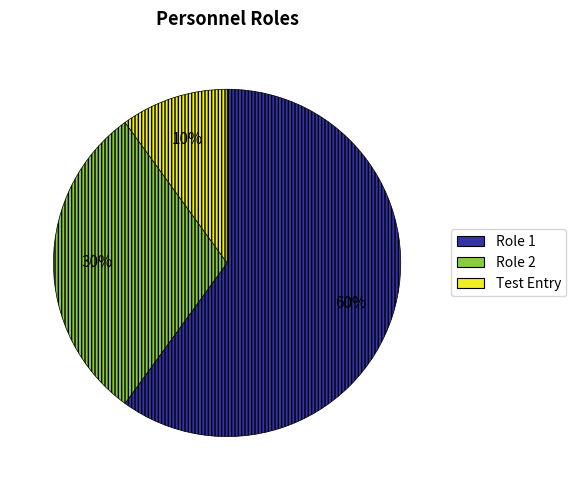

Between Role 2 and Role 1, which is larger?

Role 1